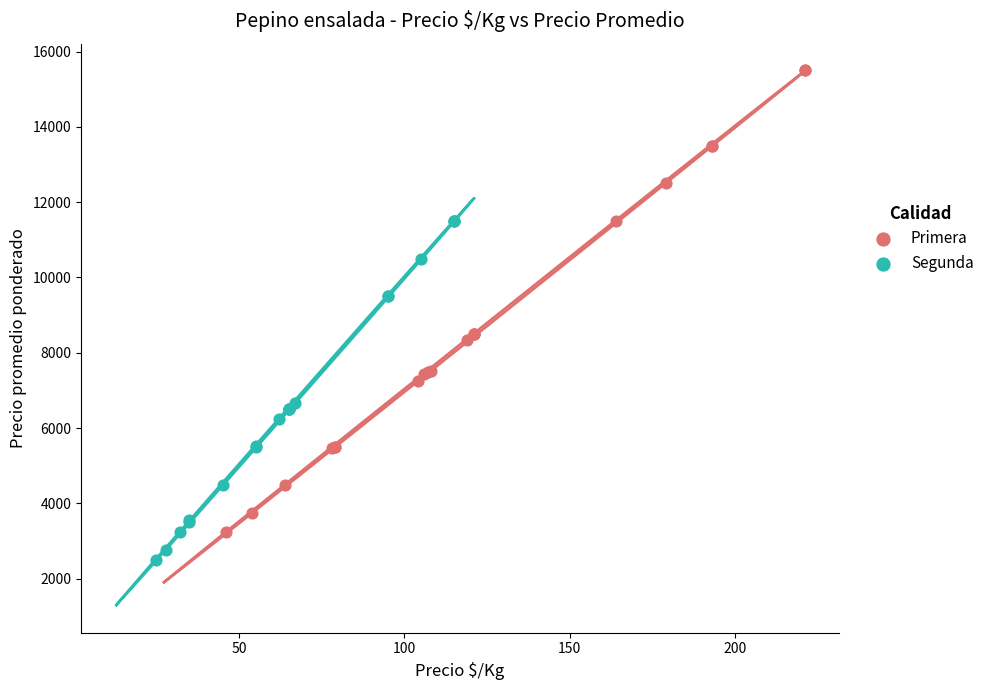

Which series reaches the maximum Y coordinate?

Primera